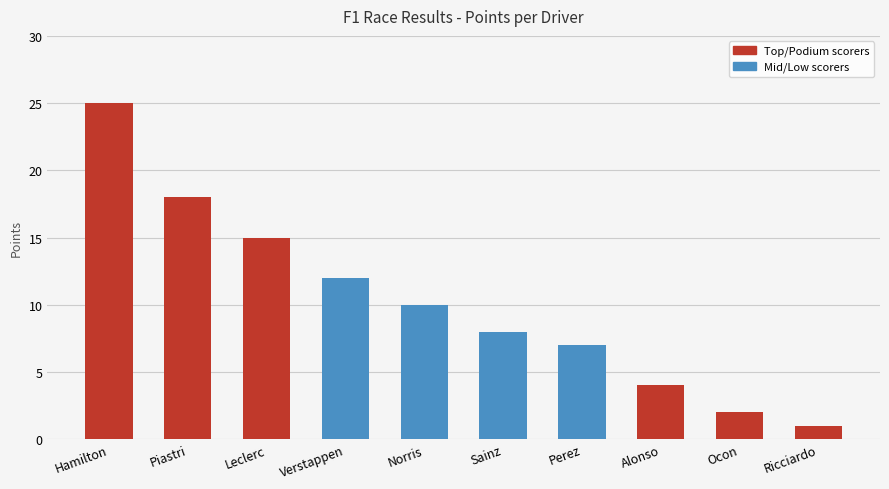

Does the chart contain any negative values?

No